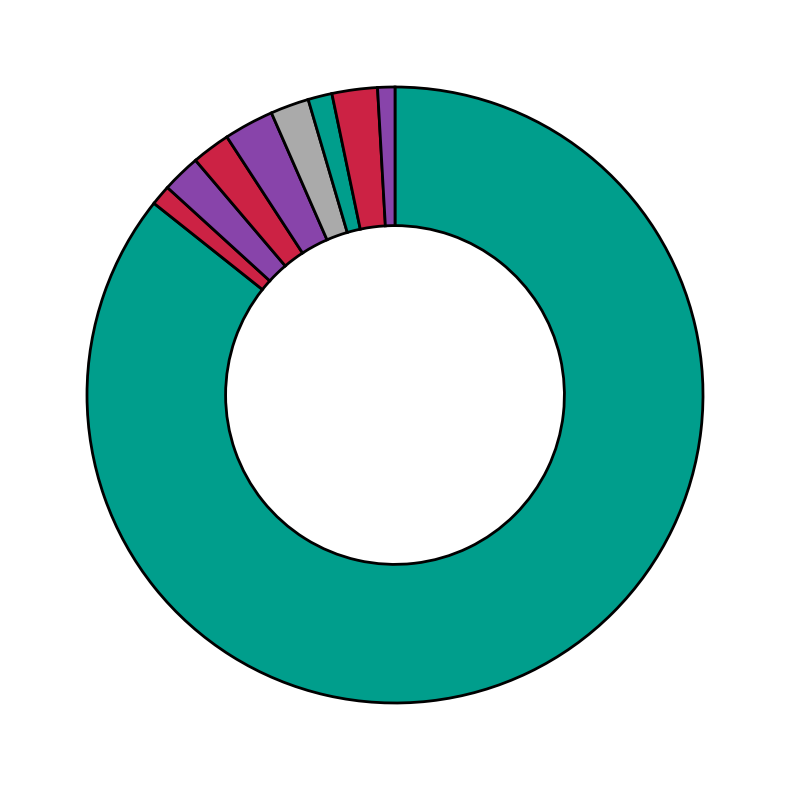

How many slices are in this pie chart?

9